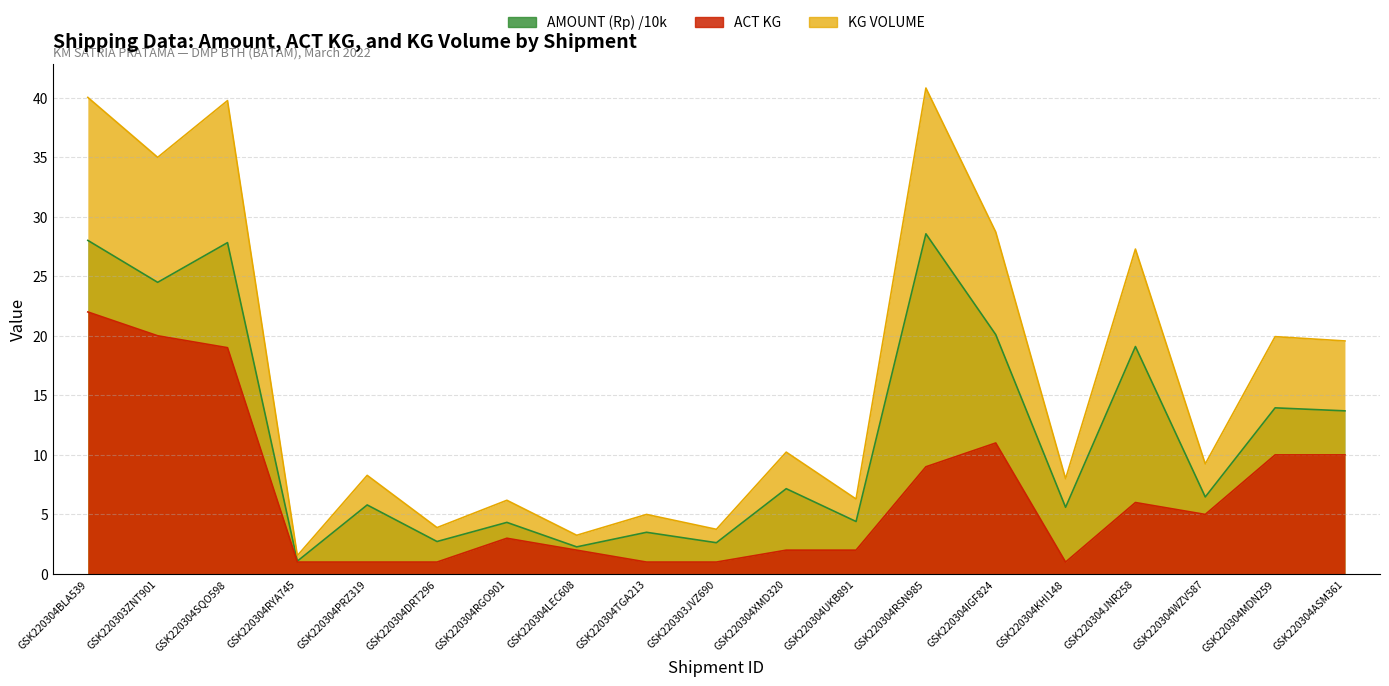

What is the value of the AMOUNT (Rp) point at the 18th from the left?

13.9